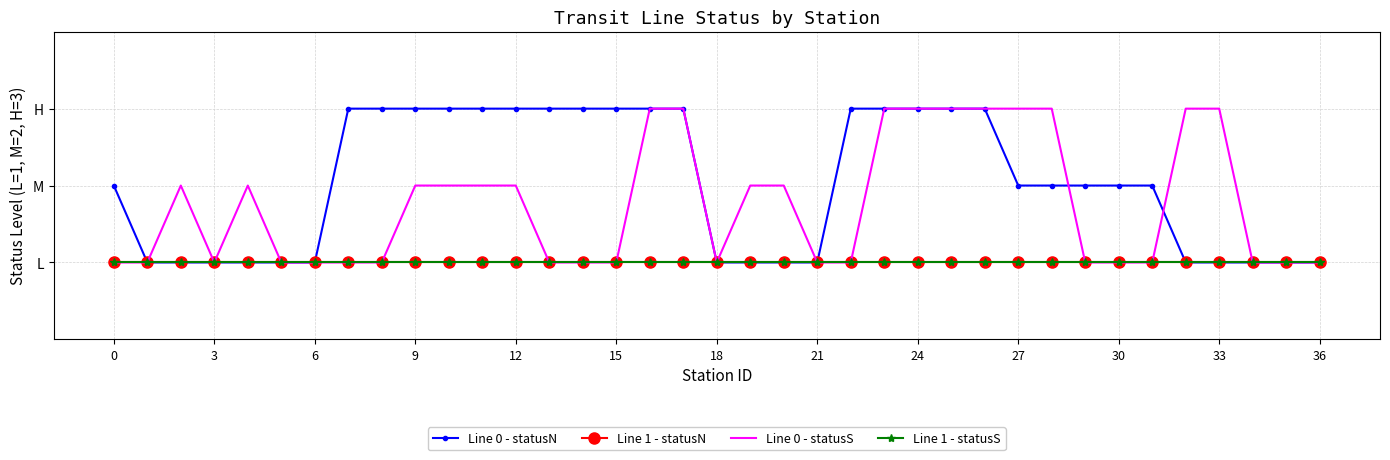

Reading right to left, transcribe all the data shown in this chart.

Line 0 - statusN: 1	1	1	1	1	2	2	2	2	2	3	3	3	3	3	1	1	1	1	3	3	3	3	3	3	3	3	3	3	3	1	1	1	1	1	1	2
Line 1 - statusN: 1	1	1	1	1	1	1	1	1	1	1	1	1	1	1	1	1	1	1	1	1	1	1	1	1	1	1	1	1	1	1	1	1	1	1	1	1
Line 0 - statusS: 1	1	1	3	3	1	1	1	3	3	3	3	3	3	1	1	2	2	1	3	3	1	1	1	2	2	2	2	1	1	1	1	2	1	2	1	1
Line 1 - statusS: 1	1	1	1	1	1	1	1	1	1	1	1	1	1	1	1	1	1	1	1	1	1	1	1	1	1	1	1	1	1	1	1	1	1	1	1	1